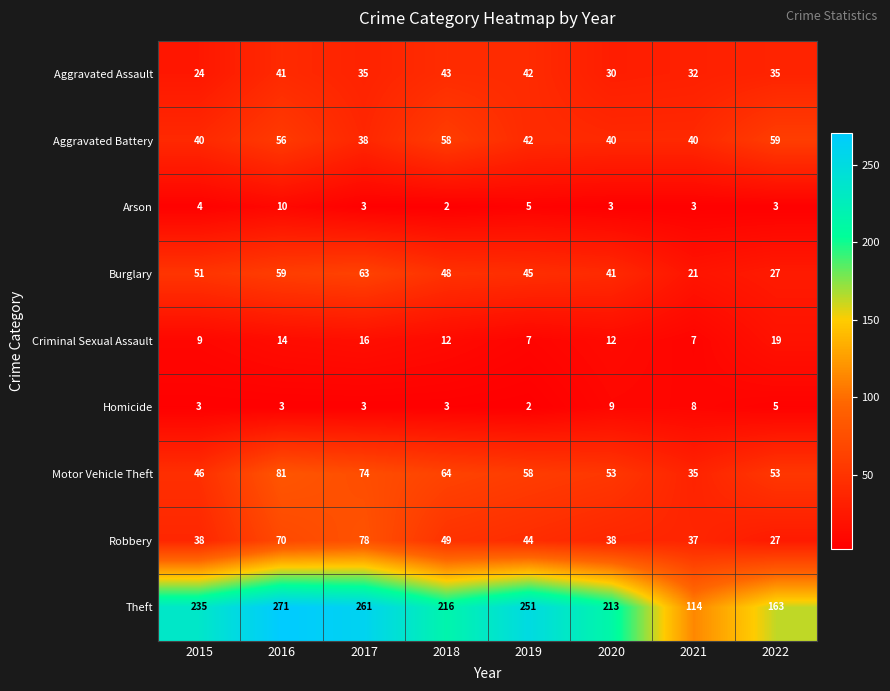

The Homicide series shows 3 at 2018. True or false?

True